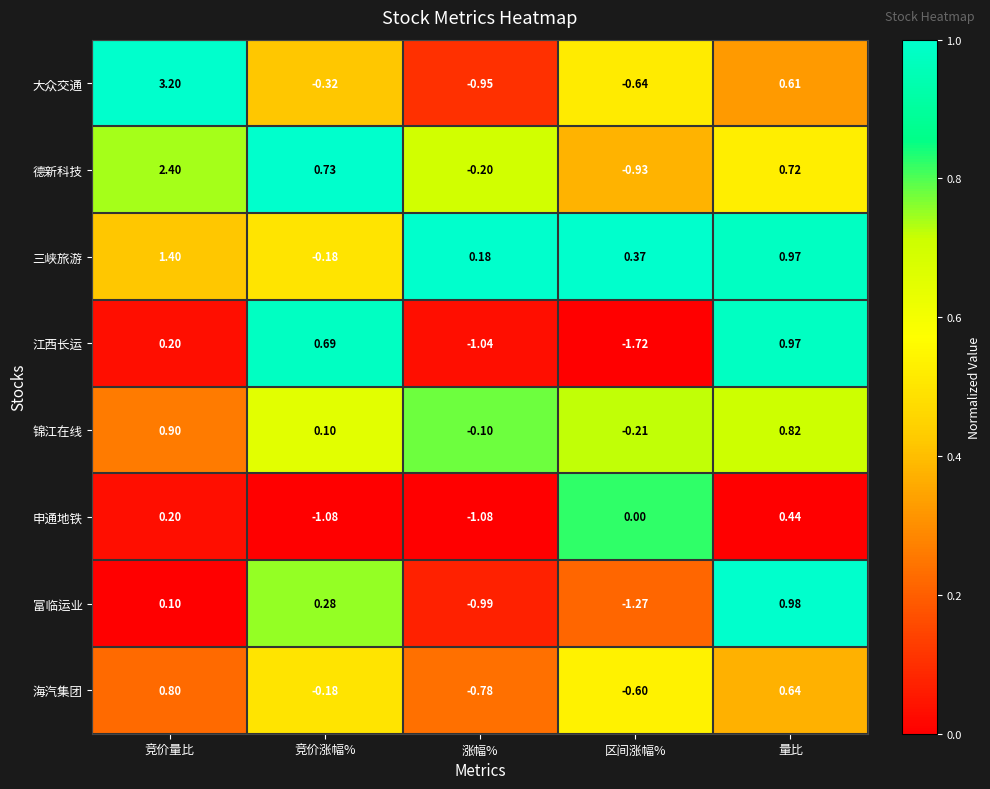

How many values in the 三峡旅游 series exceed 0?

4